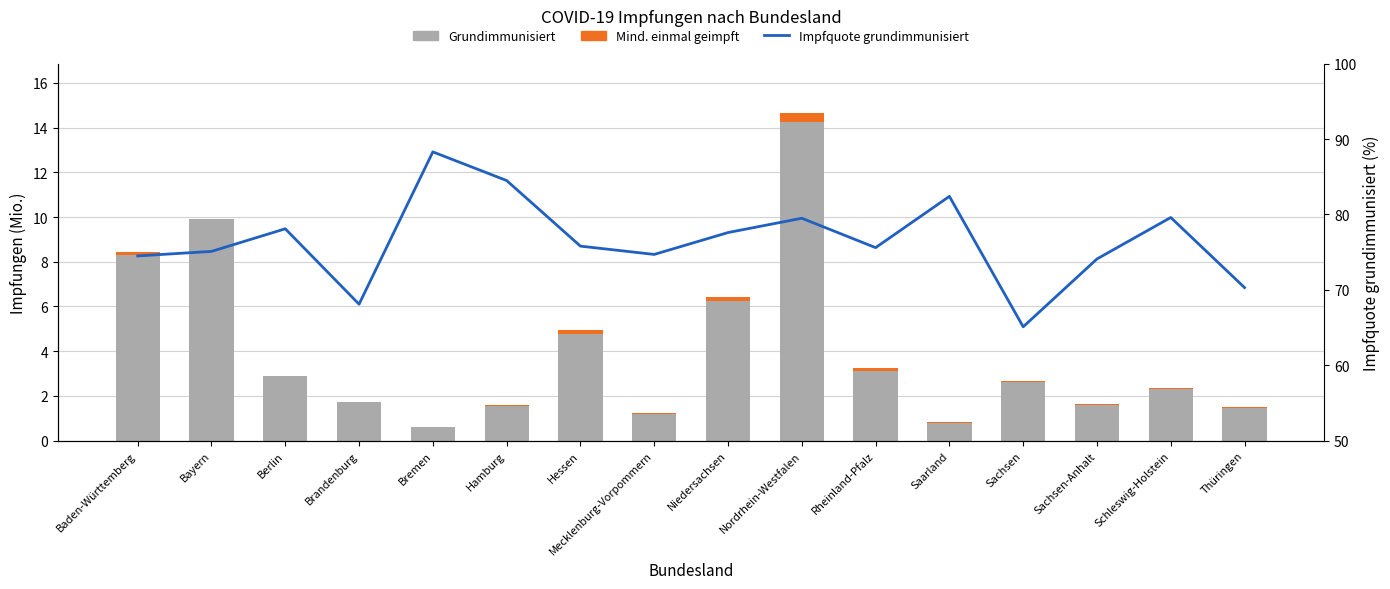

How many groups of bars are there?

16